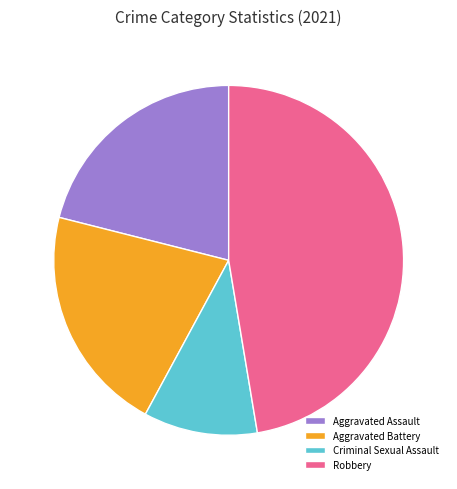

Does any single category account for the majority?

No